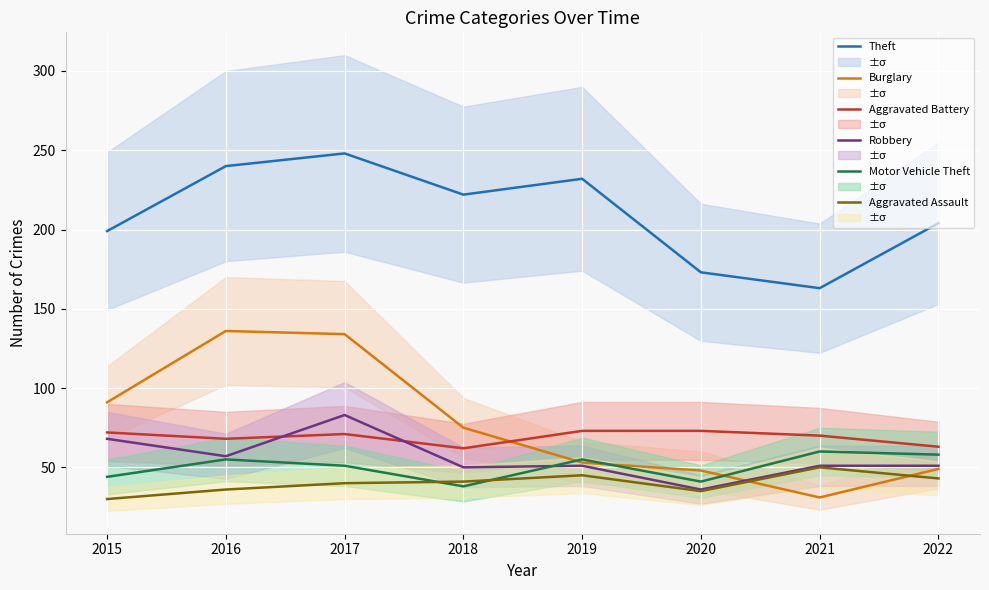

True or false: Motor Vehicle Theft has a value of 69 at 2017.

False